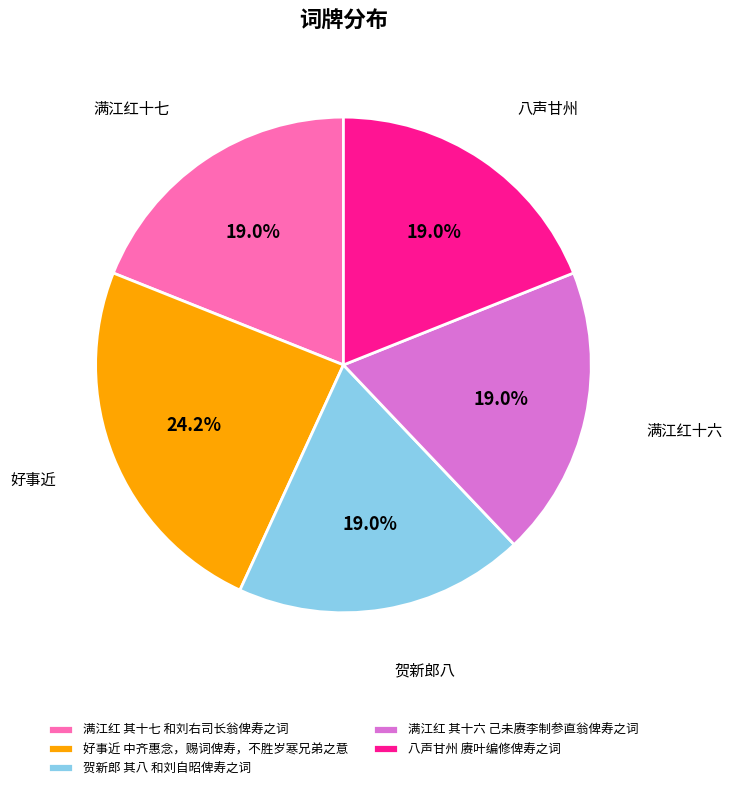

What percentage is the 满江红 其十七 和刘右司长翁俾寿之词 slice, to the nearest percent?

19%